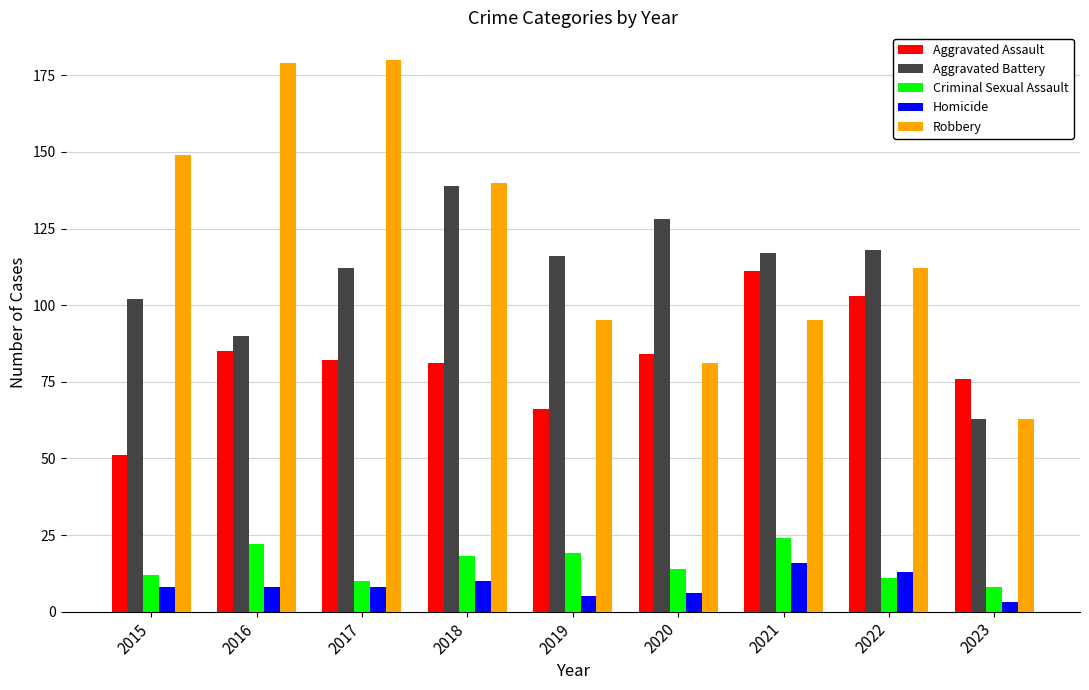

Which series changed the most between 2016 and 2023?

Robbery